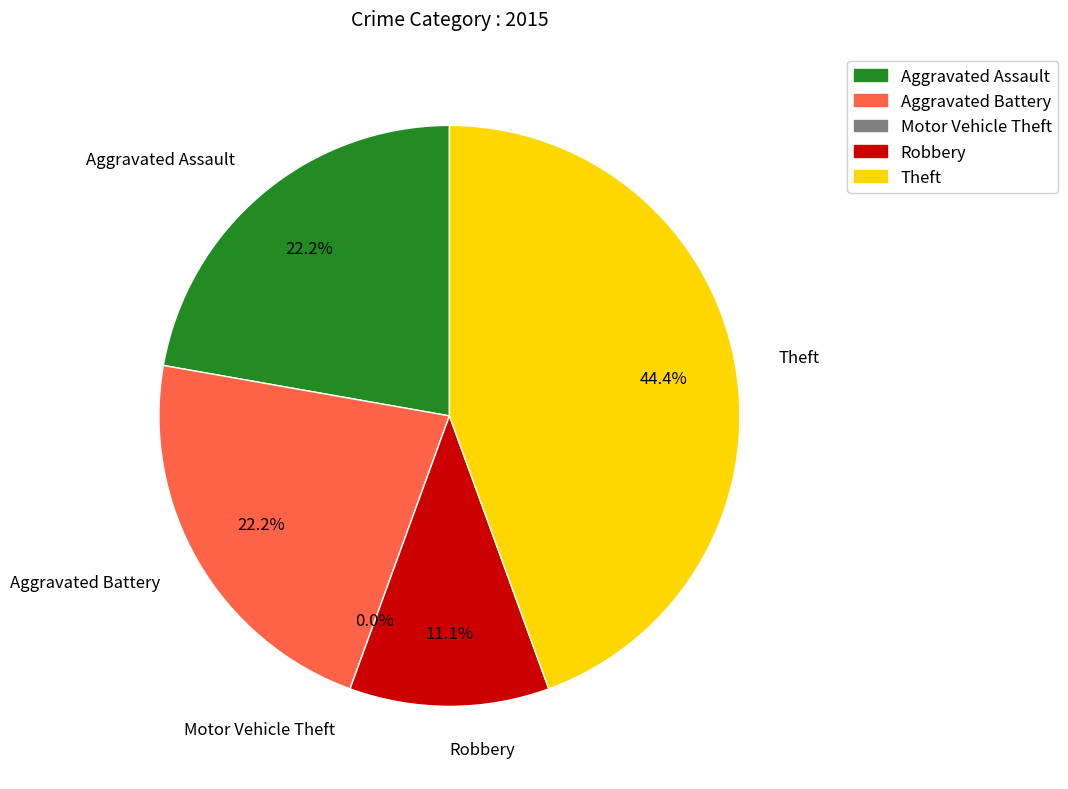

Is Aggravated Assault the majority of the pie?

No